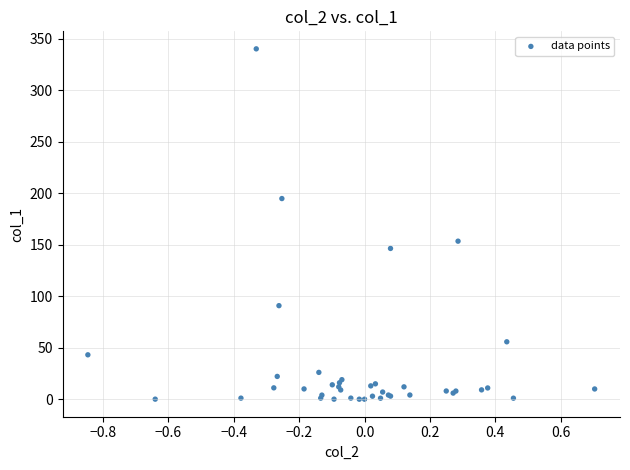

What Y value in the scatter plot is closest to 170?

153.4